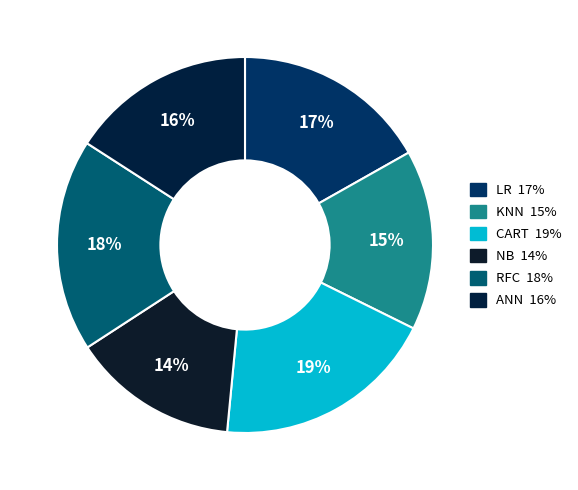

Count the number of slices in the pie.

6